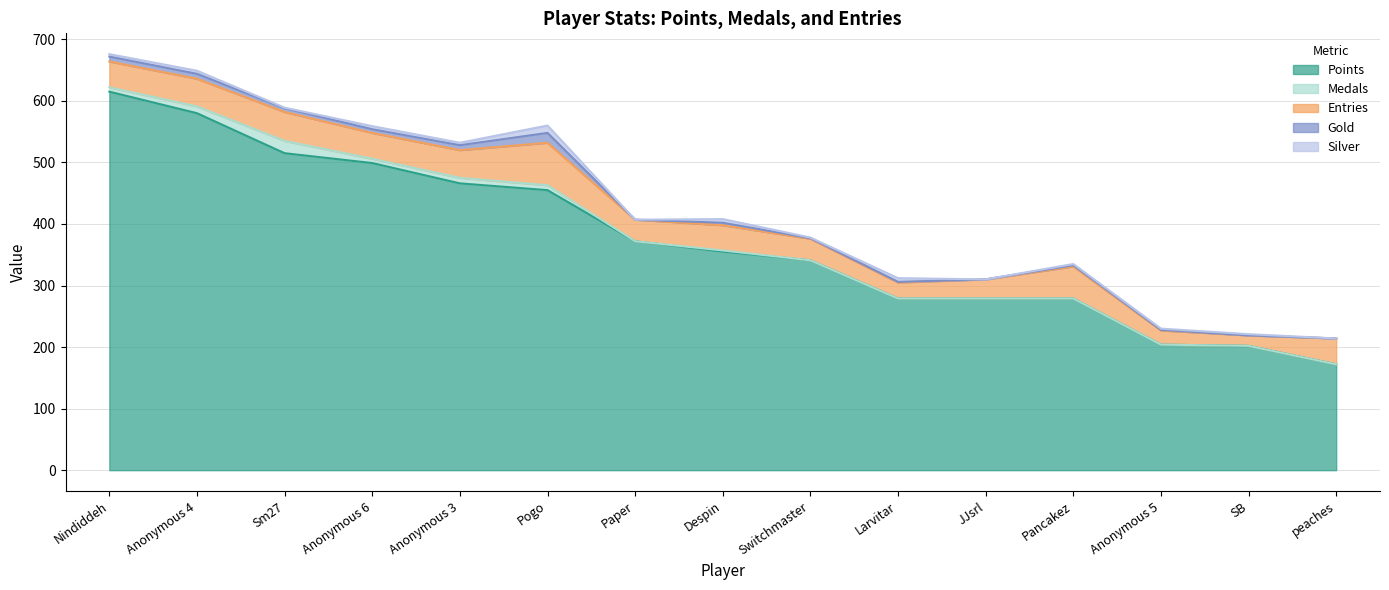

How many values in the Points series exceed 355?

7